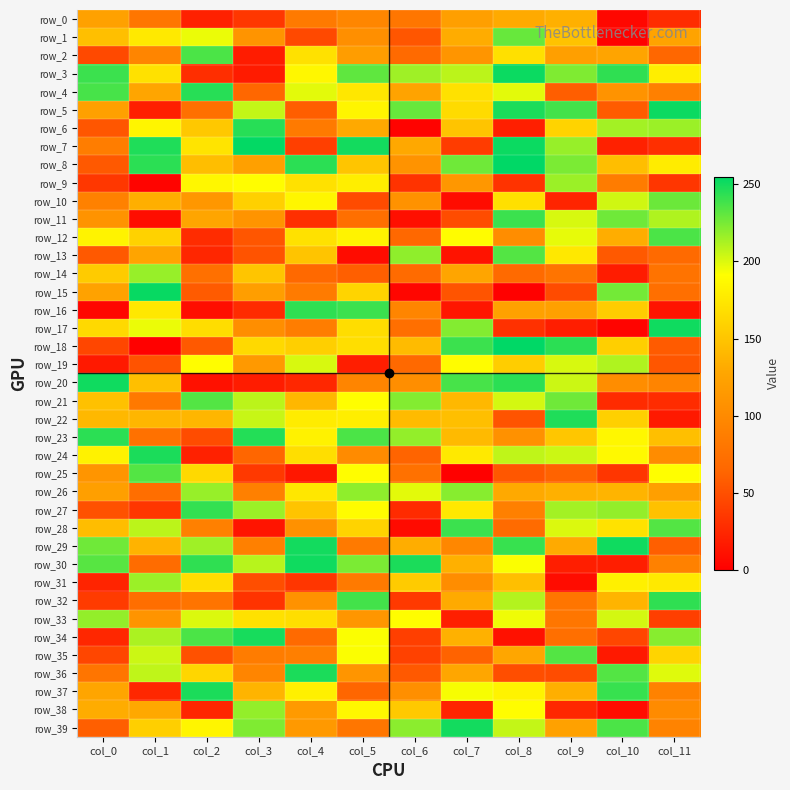

What is the spread (max minus min) of values at col_7?

249